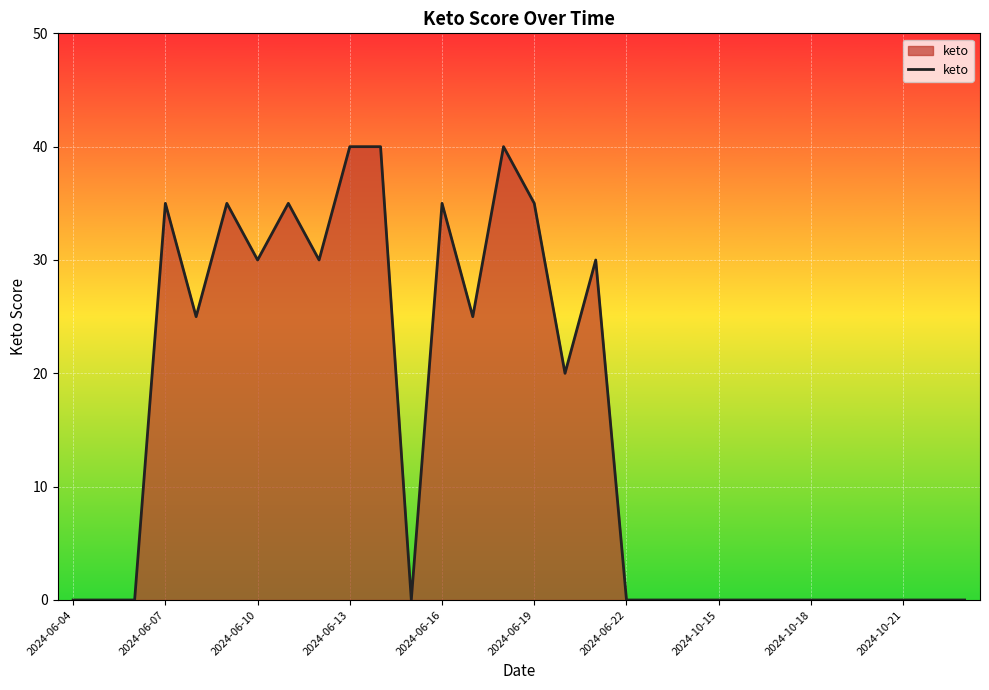

Count the values in the range 0 to 35.

27